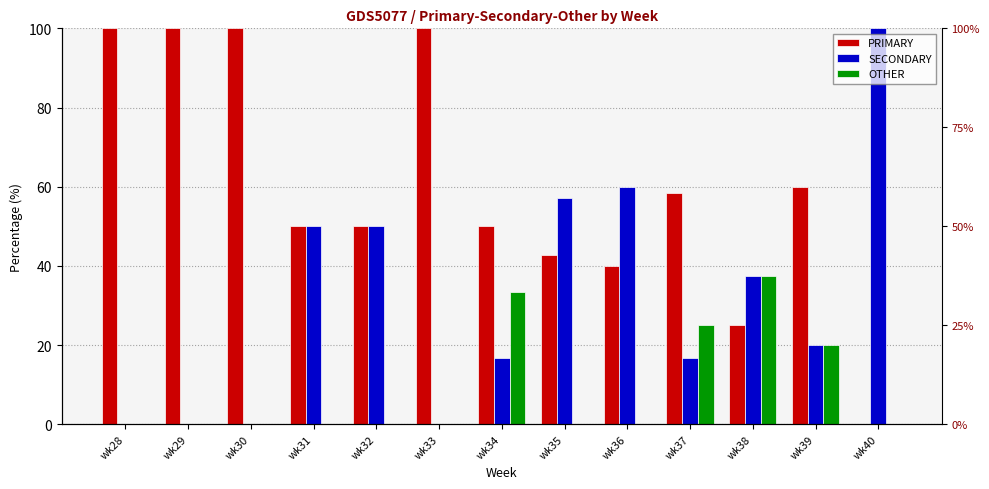

What is the average value of the PRIMARY series?

59.7